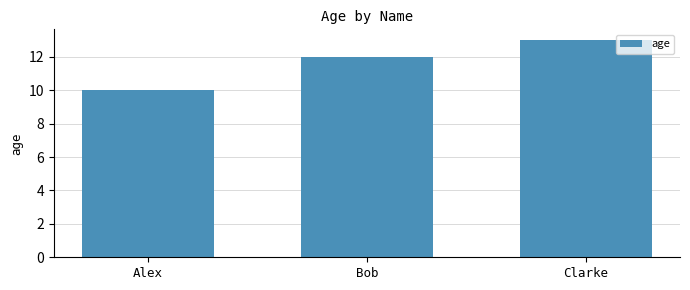

How many values are below 12?

1